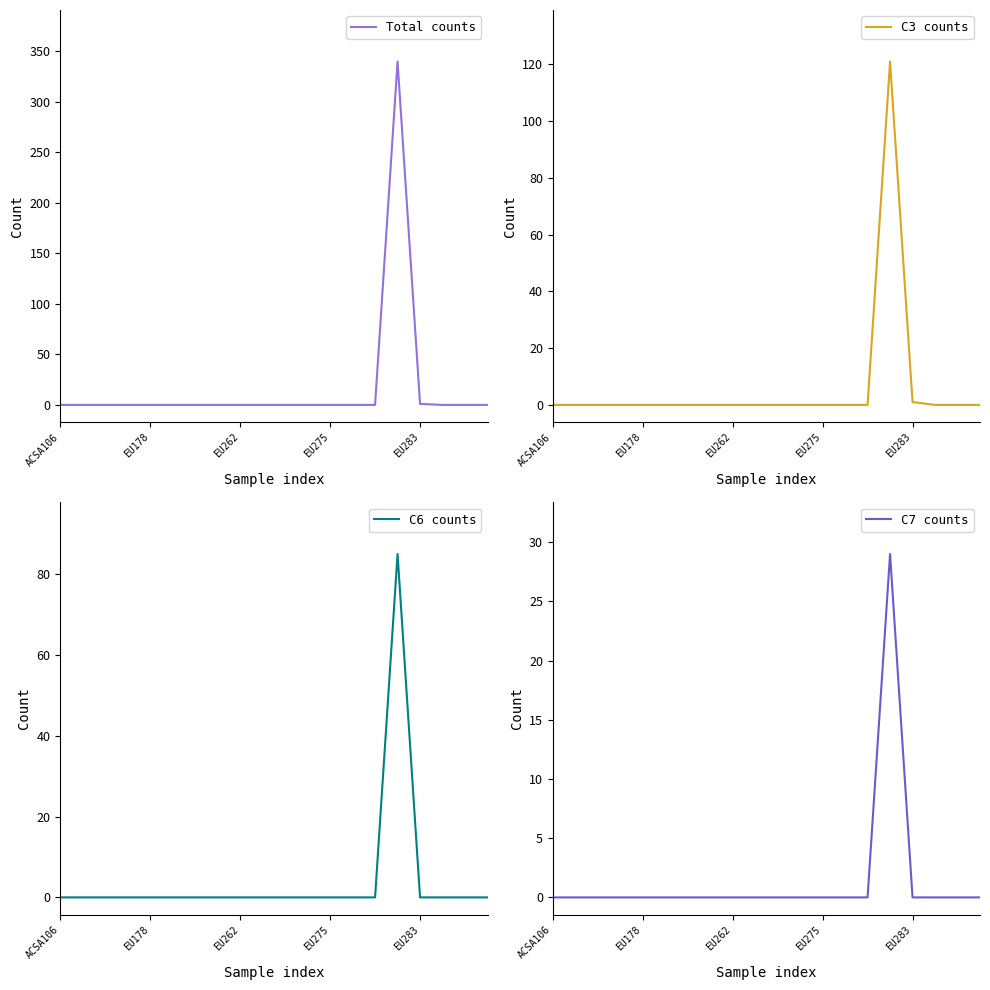

How many lines are shown in the chart?

4